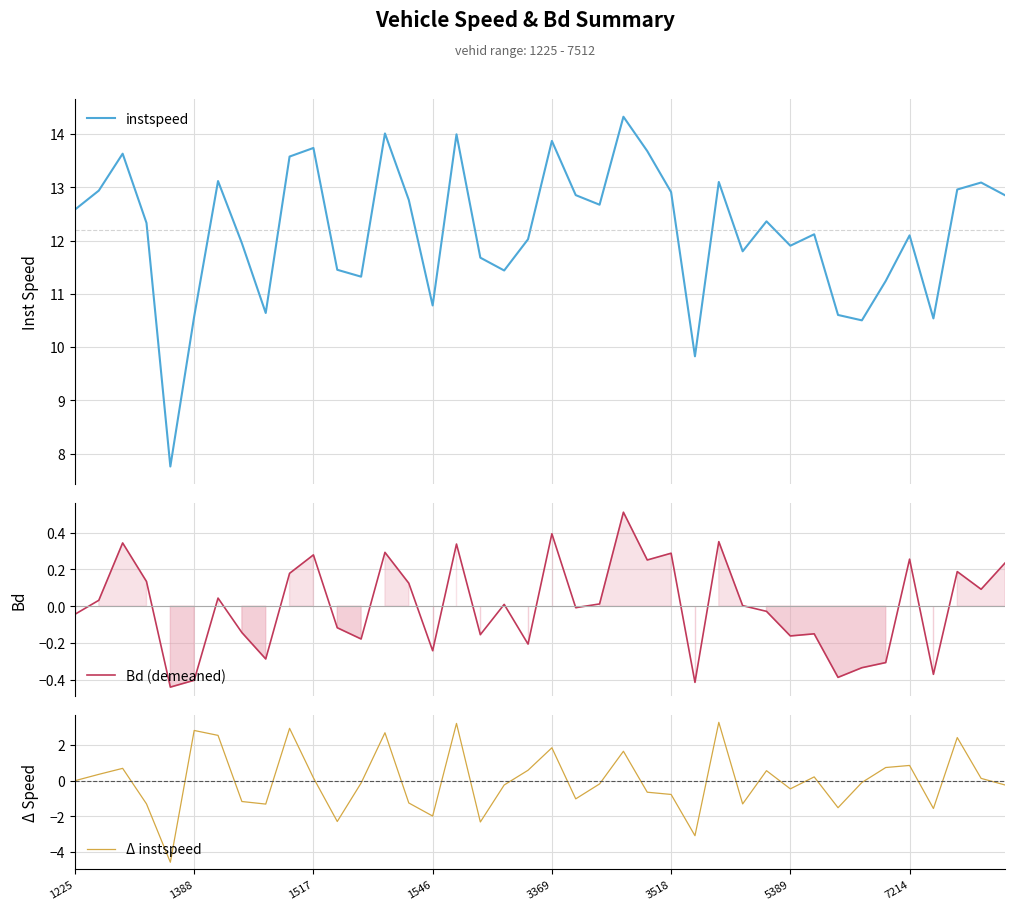

Is this an area chart (filled region under the line)?

No